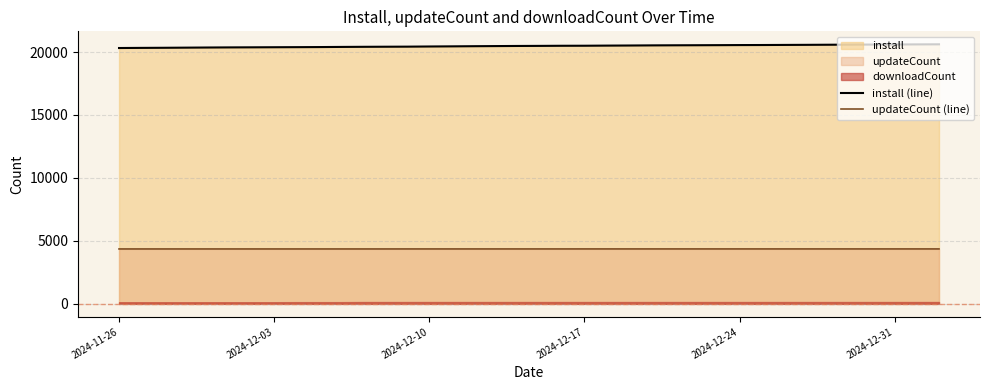

The value of updateCount (line) at 2024-12-03 is 1381. True or false?

False